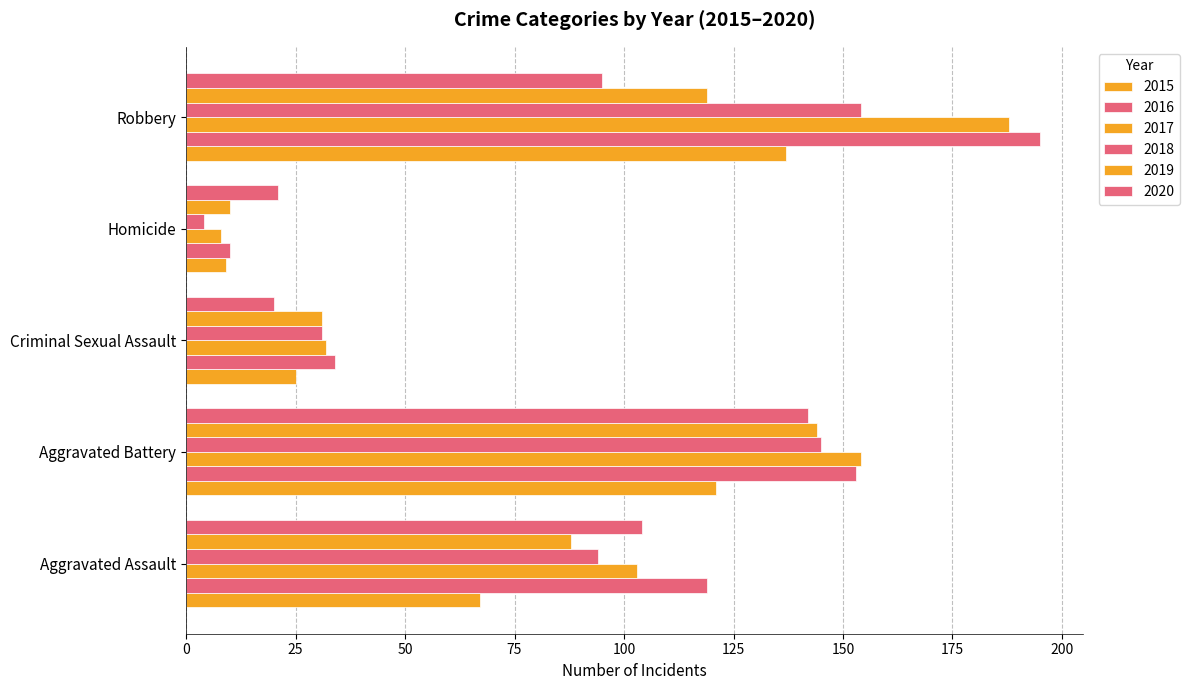

List the series in order of their peak value, lowest first.

2015, 2020, 2019, 2018, 2017, 2016